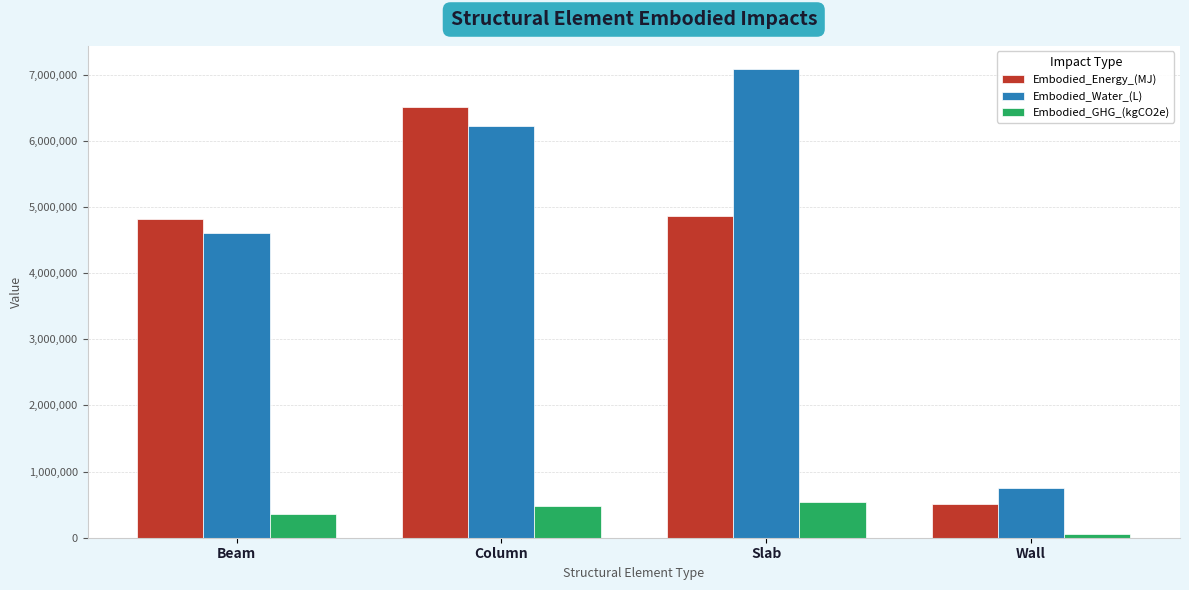

The Embodied_Water_(L) series shows 11858411.5 at Slab. True or false?

False